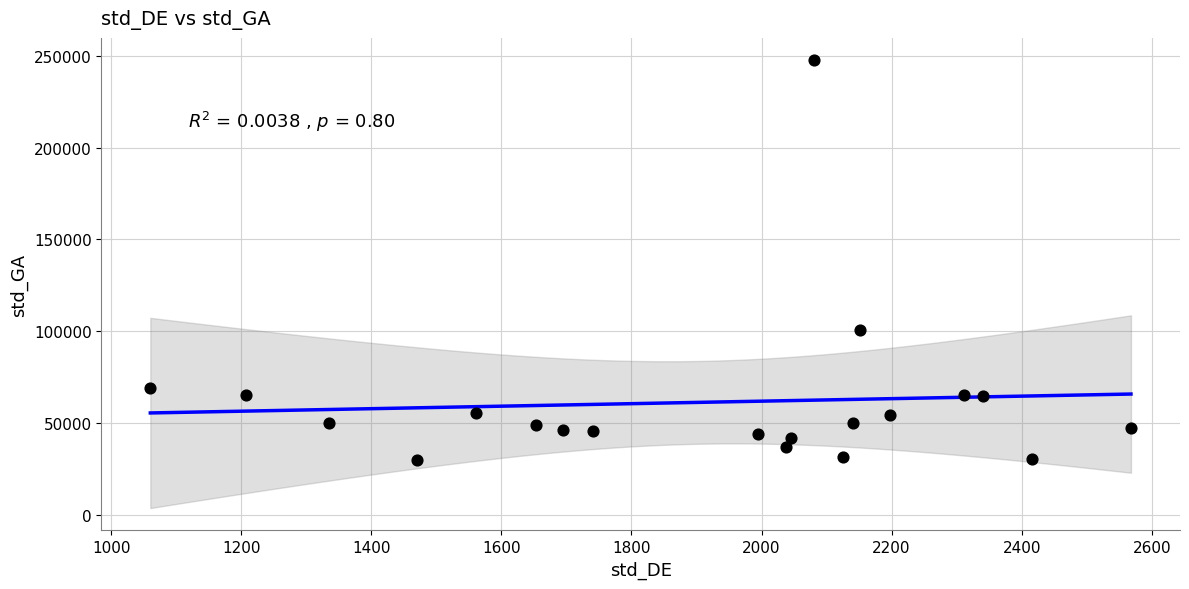

What Y value in the scatter plot is closest to 138601?

100678.0